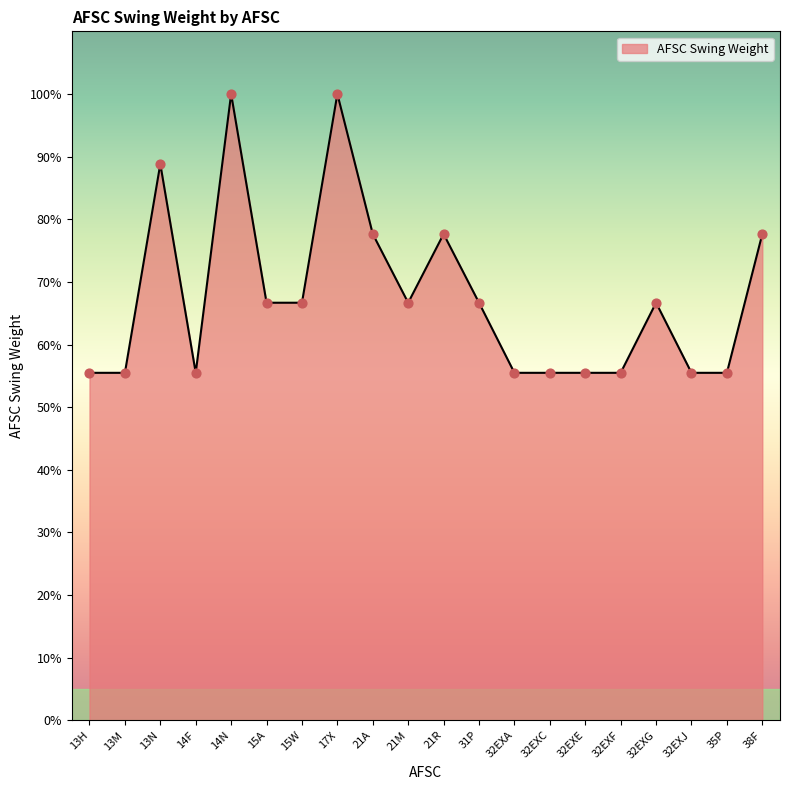

Between 21R and 32EXF, which is larger?

21R